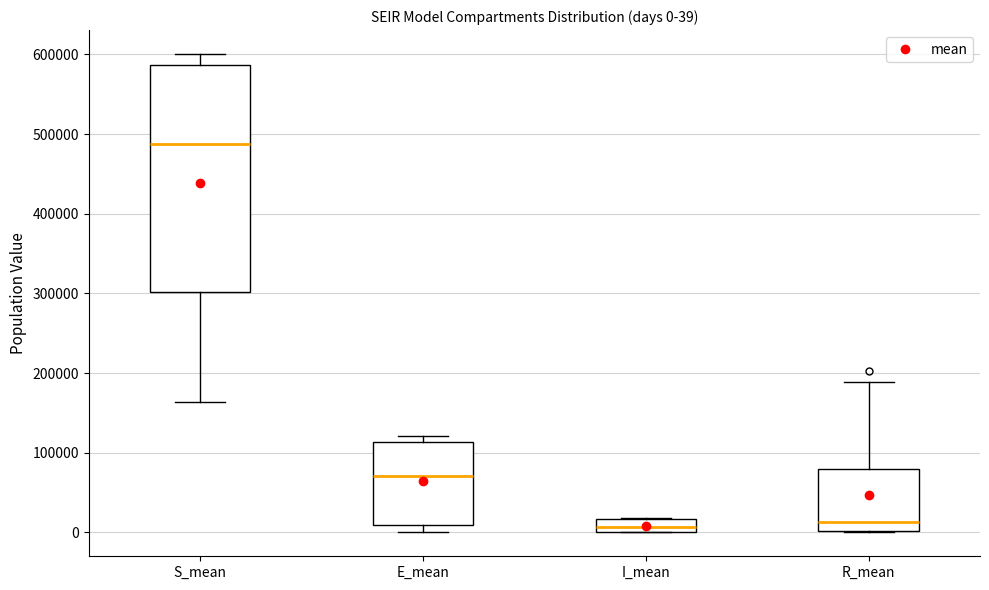

Which box is the tallest, from its lower edge to its upper edge?

S_mean